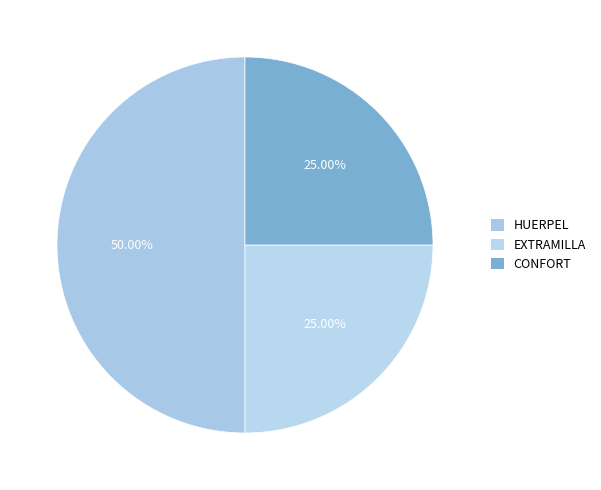

To the nearest percent, what is the combined percentage of EXTRAMILLA and CONFORT?

50%